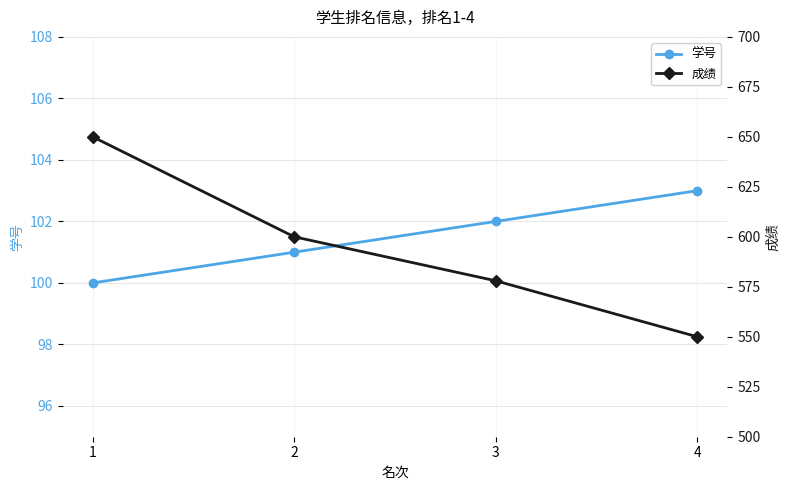

Which series has the largest range (max minus min)?

成绩